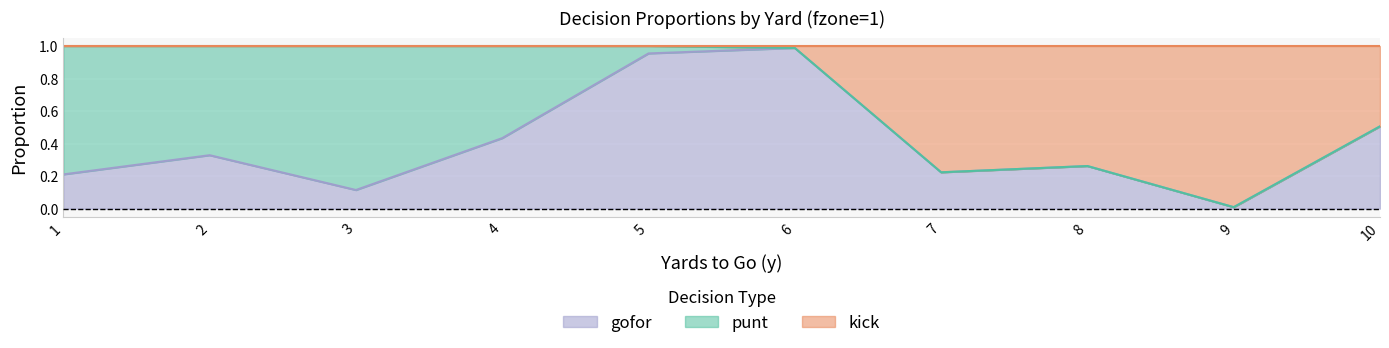

Does the chart display data point markers on the line(s)?

No